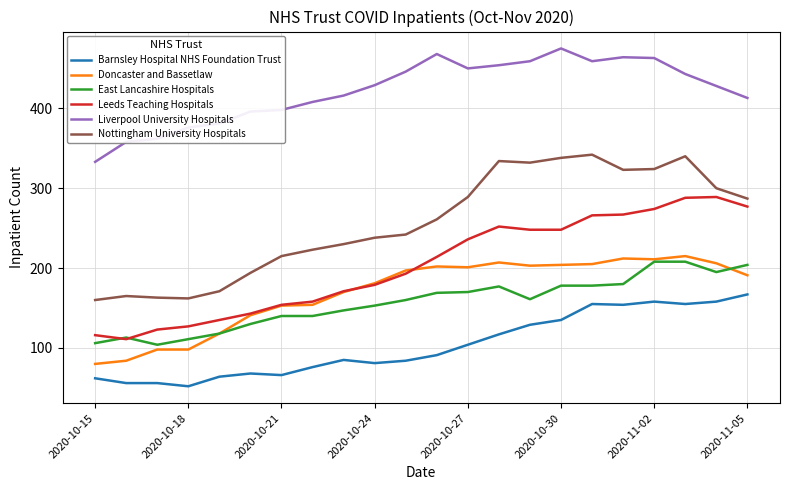

What is the minimum value shown in the chart?

52